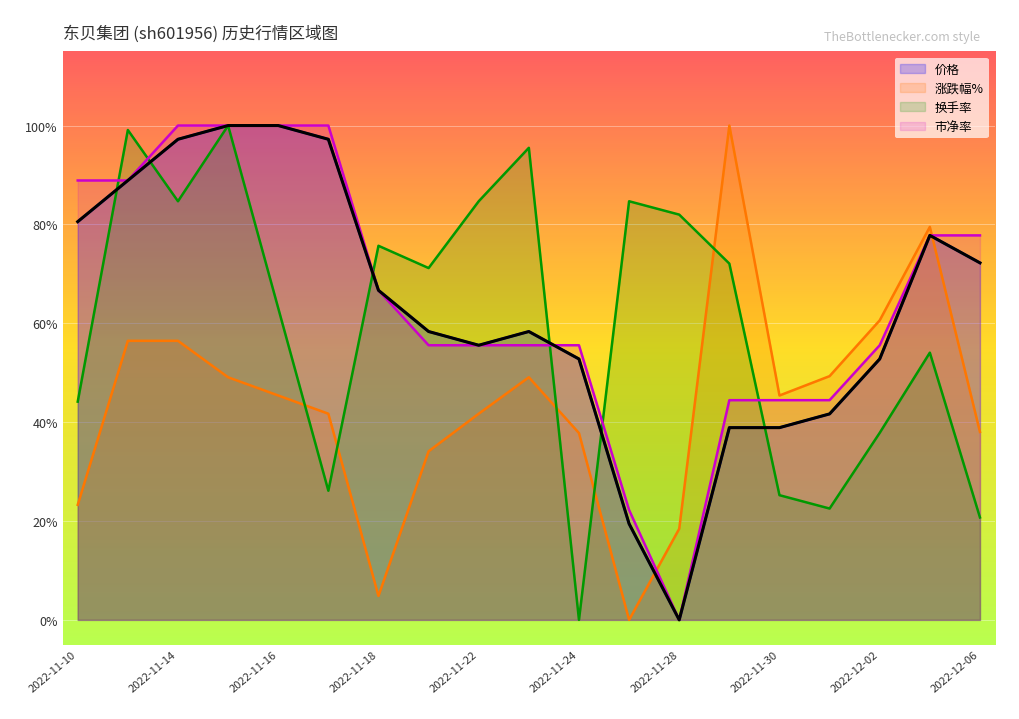

How many categories are shown in the chart?

19